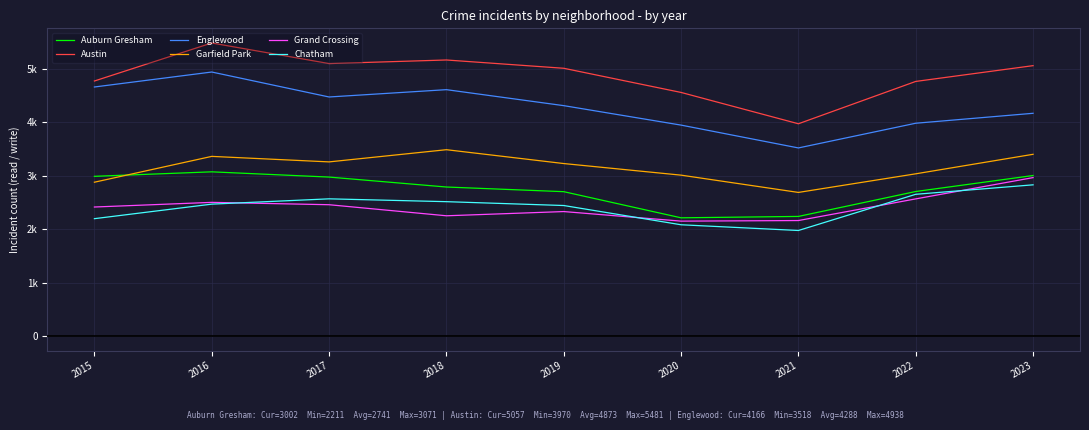

True or false: Englewood and Grand Crossing cross at least once.

False